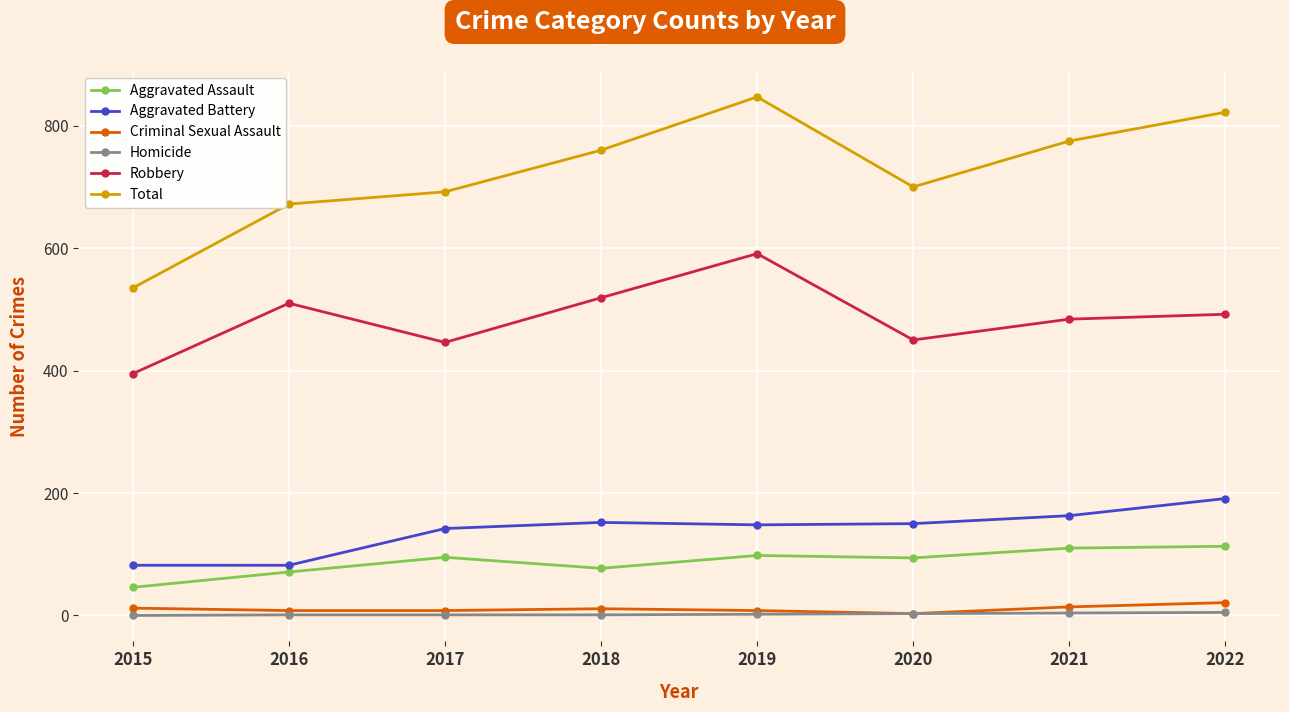

Is it true that Criminal Sexual Assault equals 21 at 2022?

True